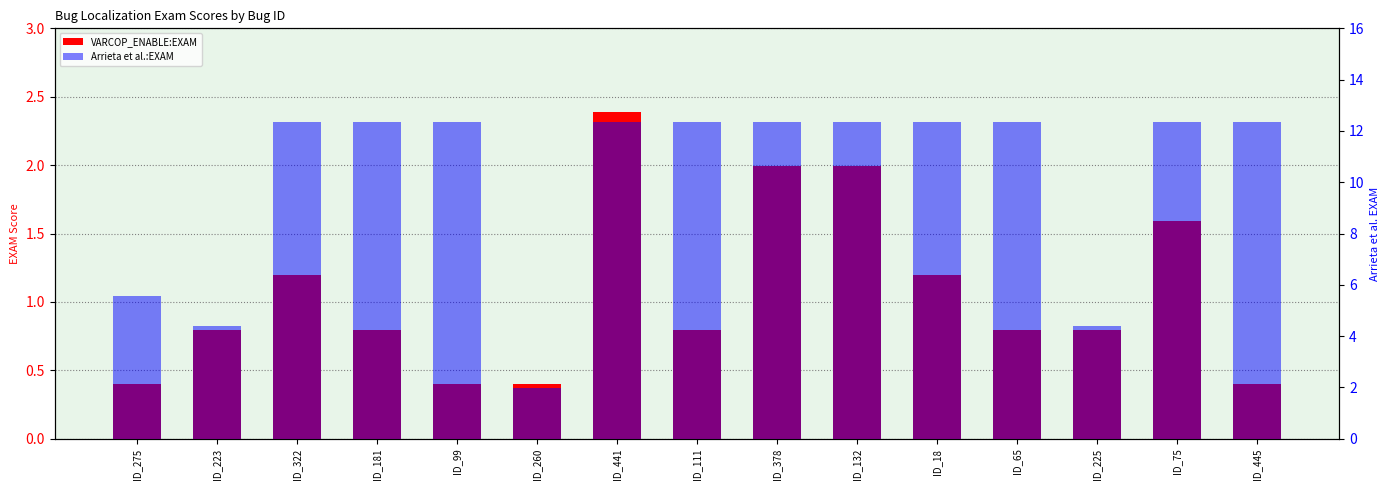

What is the value of the Arrieta et al.:EXAM bar at the 8th from the left?

12.4